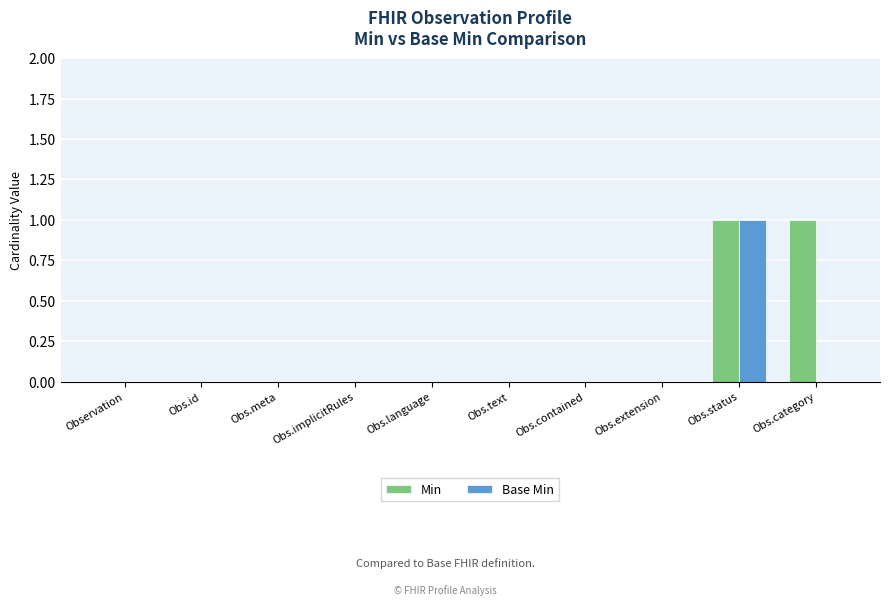

Reading left to right, list all the values displayed in this chart.

Min: Observation=0	Obs.id=0	Obs.meta=0	Obs.implicitRules=0	Obs.language=0	Obs.text=0	Obs.contained=0	Obs.extension=0	Obs.status=1	Obs.category=1
Base Min: Observation=0	Obs.id=0	Obs.meta=0	Obs.implicitRules=0	Obs.language=0	Obs.text=0	Obs.contained=0	Obs.extension=0	Obs.status=1	Obs.category=0